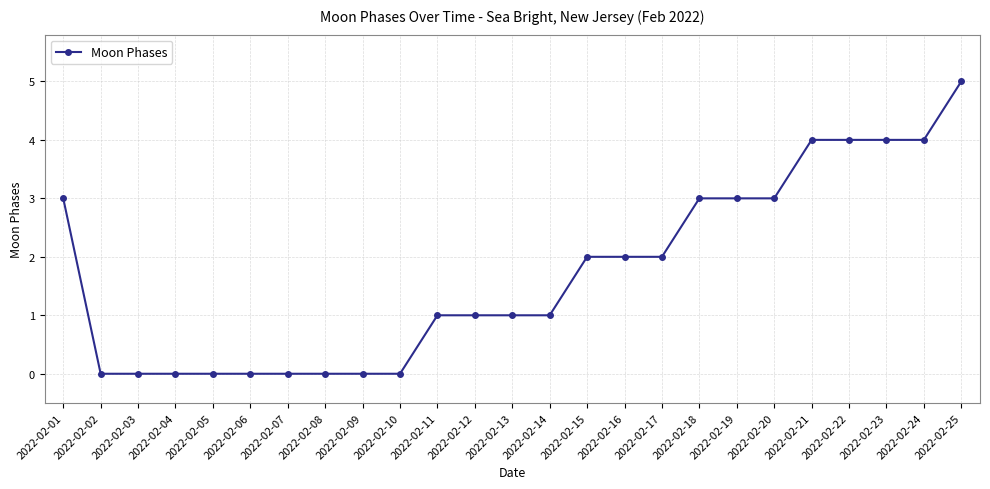

What is the sum of all values?

43